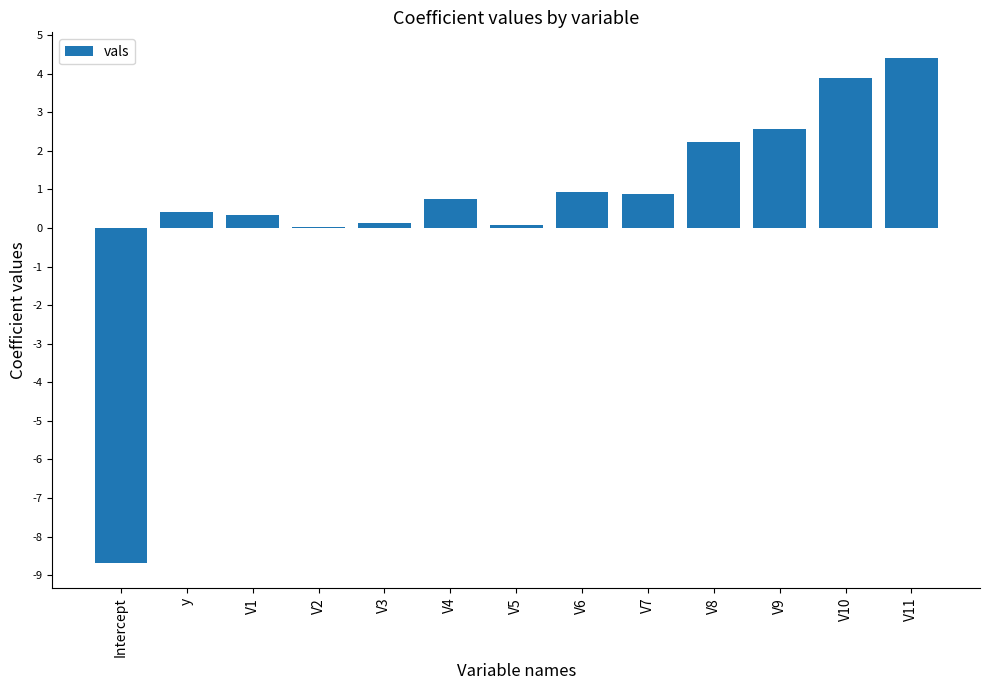

Which has a higher value, V2 or y?

y